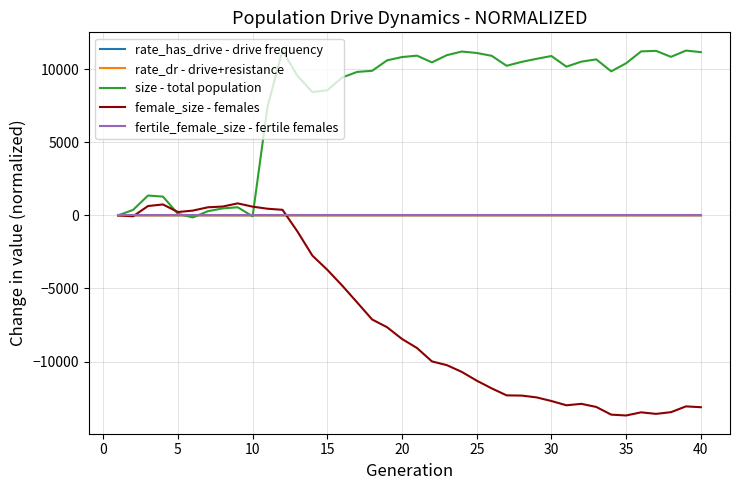

Which series has the largest total across all categories?

size - total population